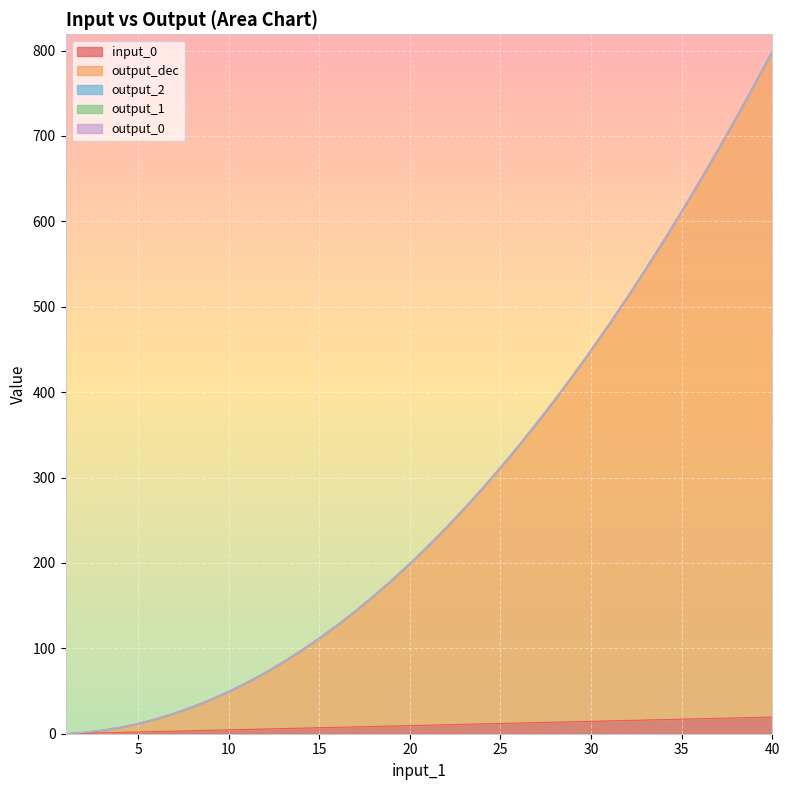

Does the chart display data point markers on the line(s)?

No